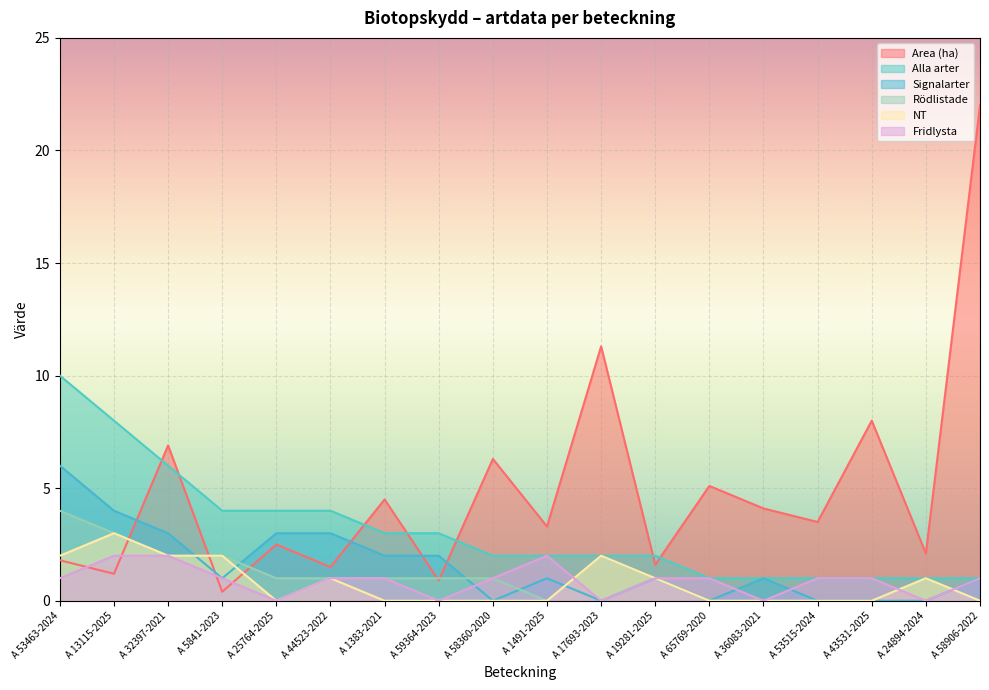

Which has a higher value, A 36083-2021 or A 1383-2021?

A 1383-2021